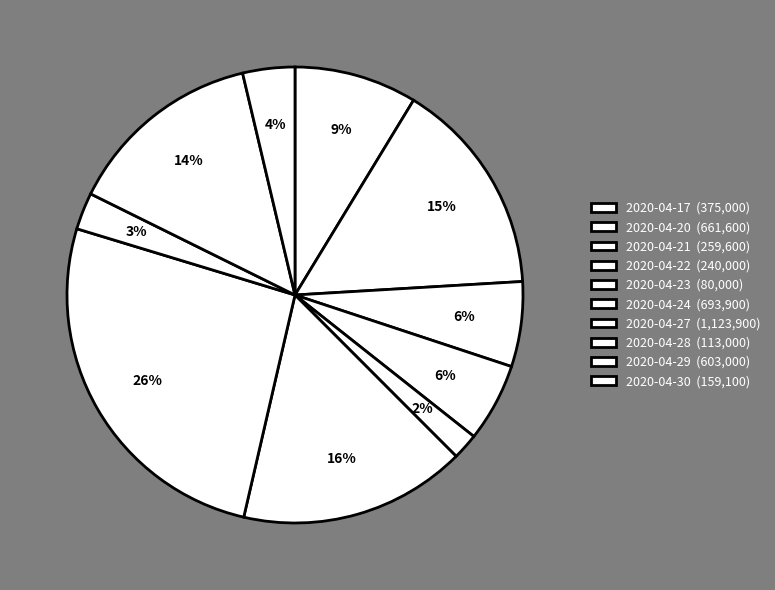

Count the number of slices in the pie.

10